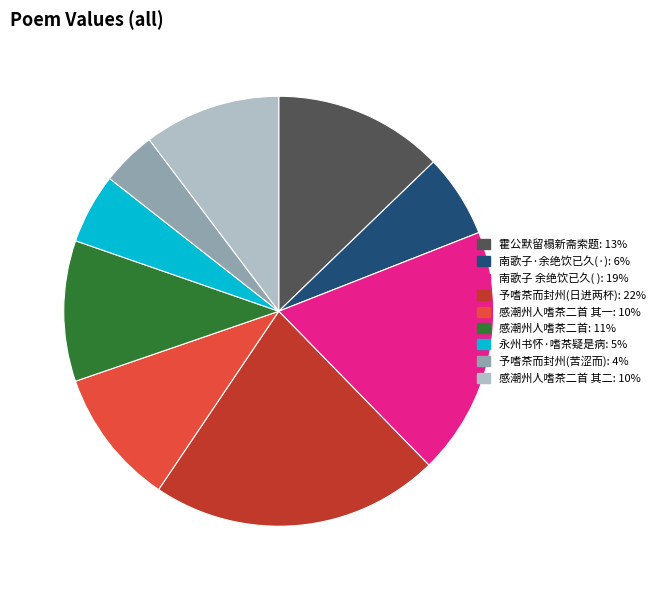

Is there a majority slice in this chart?

No